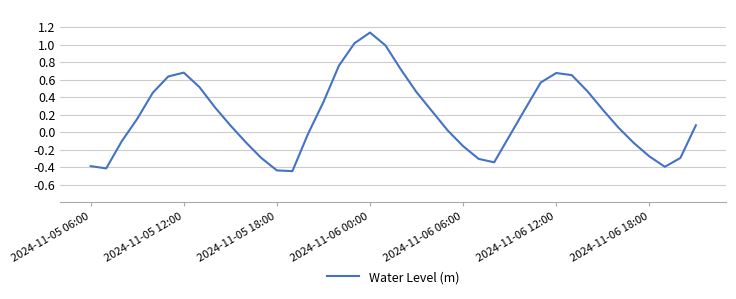

What is the difference between the maximum and minimum values?

1.6